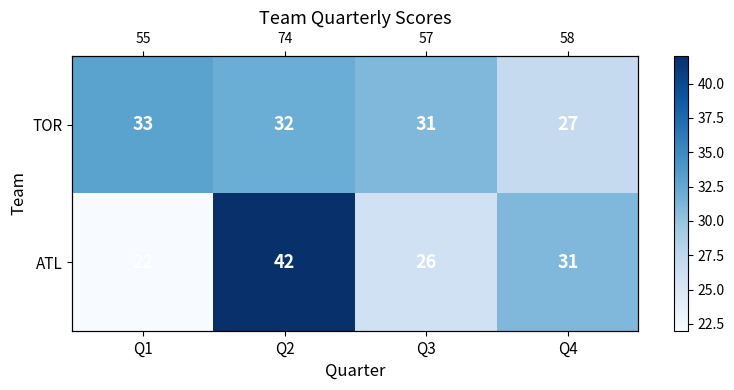

What is the smallest value displayed?

22